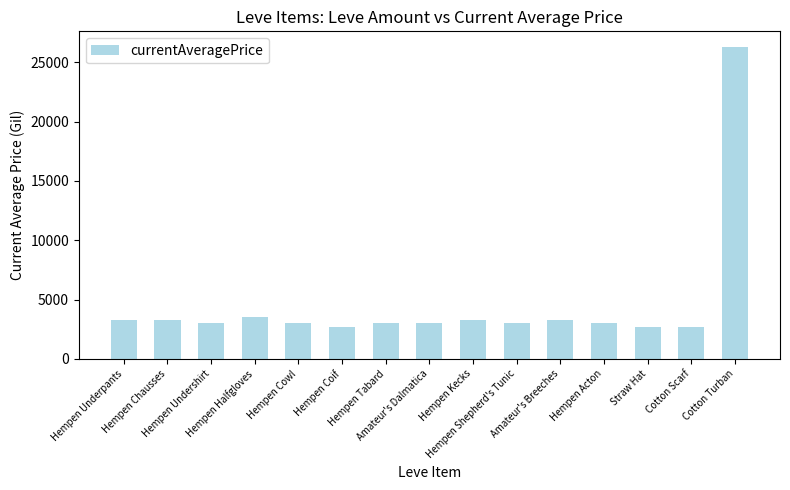

What is the label of the 11th bar from the left?

Amateur's Breeches